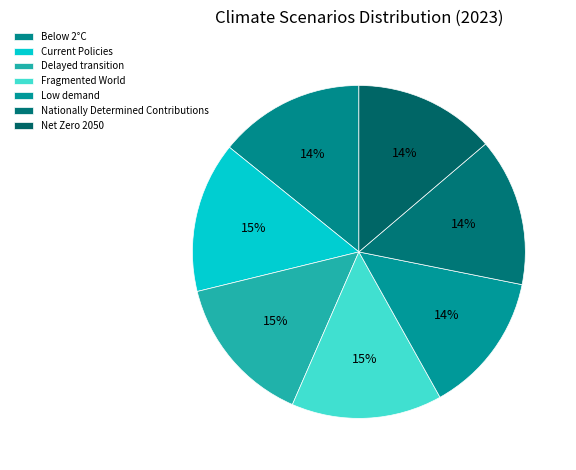

What percentage do Current Policies and Below 2°C together represent?

28.8%